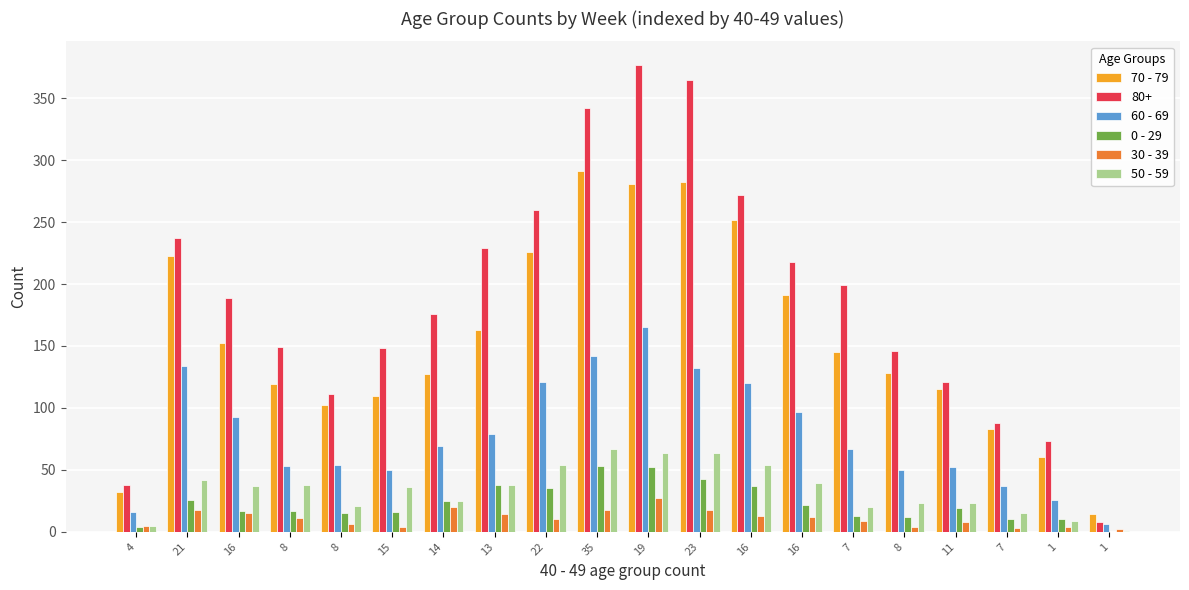

What is the average value of the 30 - 39 series?

11